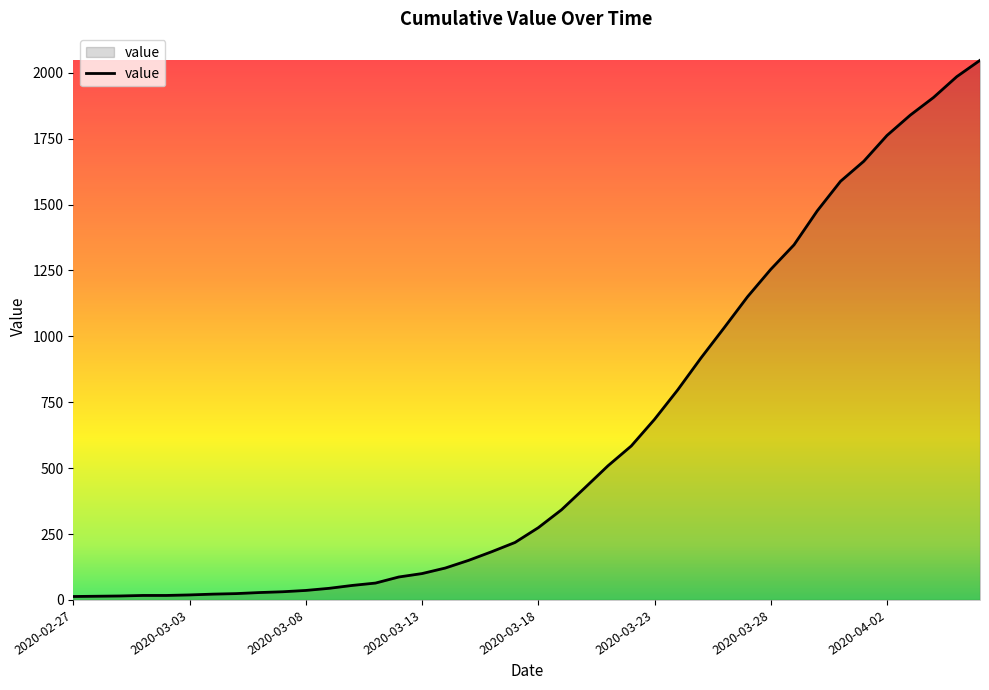

What is the maximum value shown in the chart?

2047